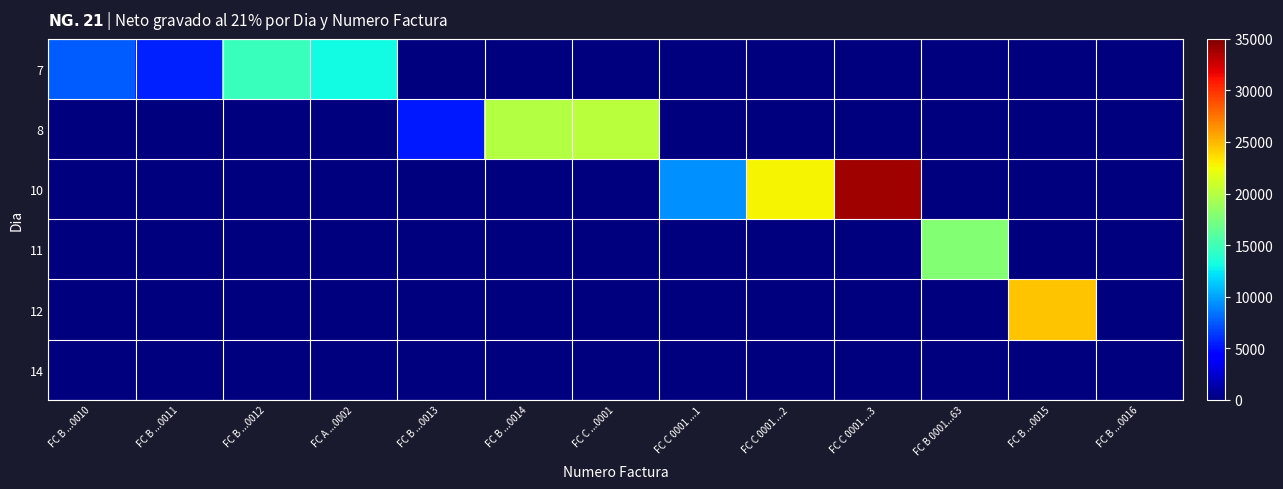

What is the difference between the highest and lowest values at FC B ...0012?

14670